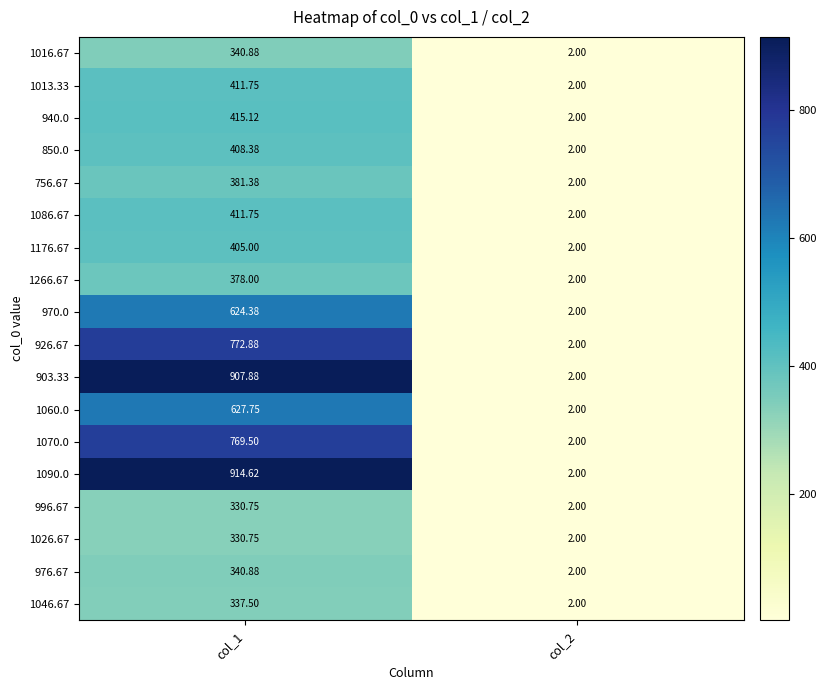

Is the value of 903.33 at col_1 greater than the value of 1090.0 at col_2?

Yes